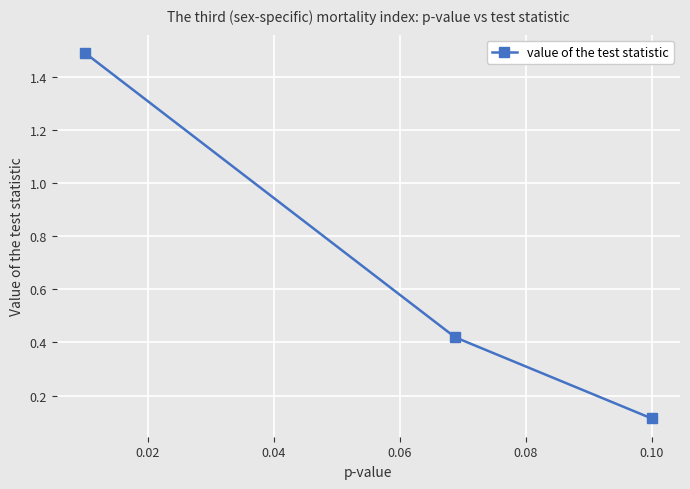

What is the maximum value shown in the chart?

1.5